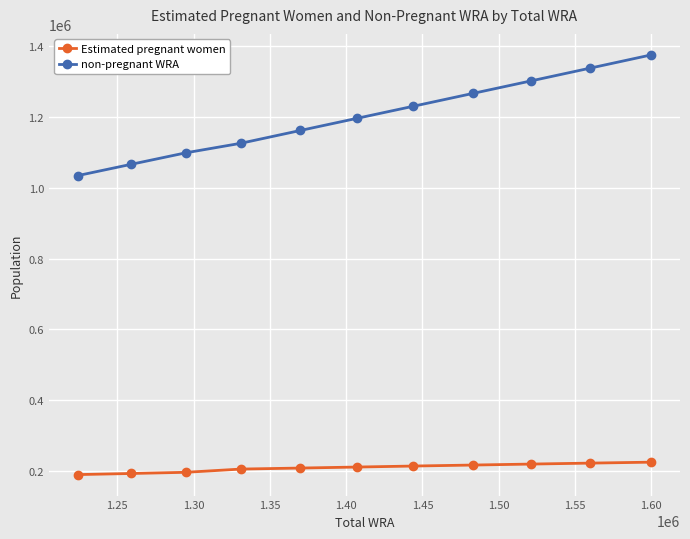

Count the number of data series in this chart.

2